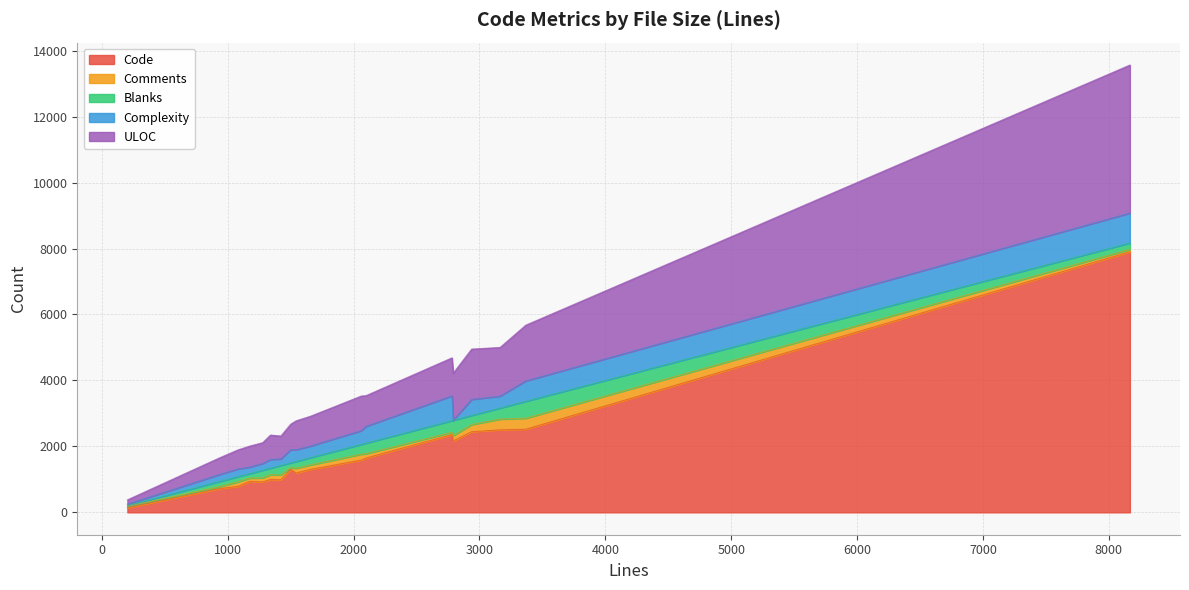

Which category has the lowest value in the Comments series?

204